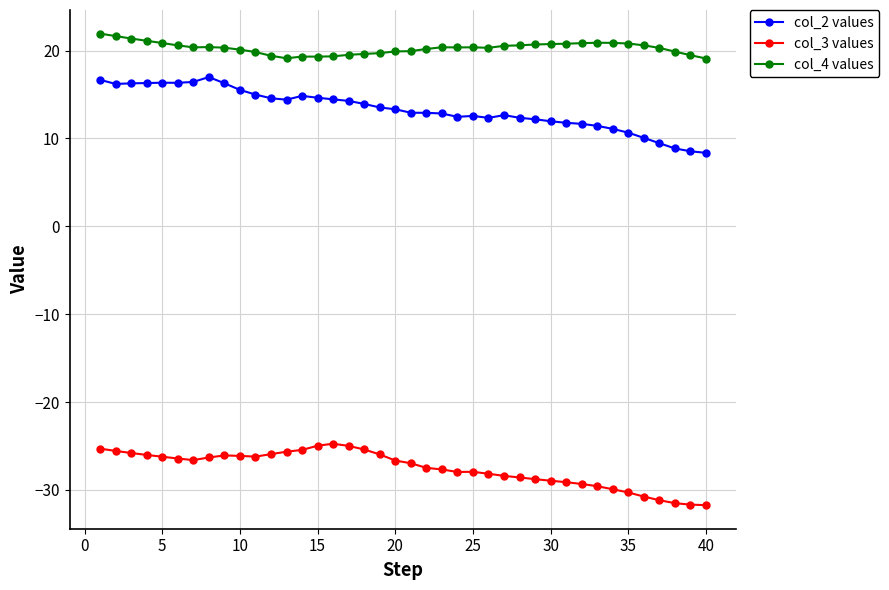

What is the value of the col_3 values point at the 19th from the left?

-26.0